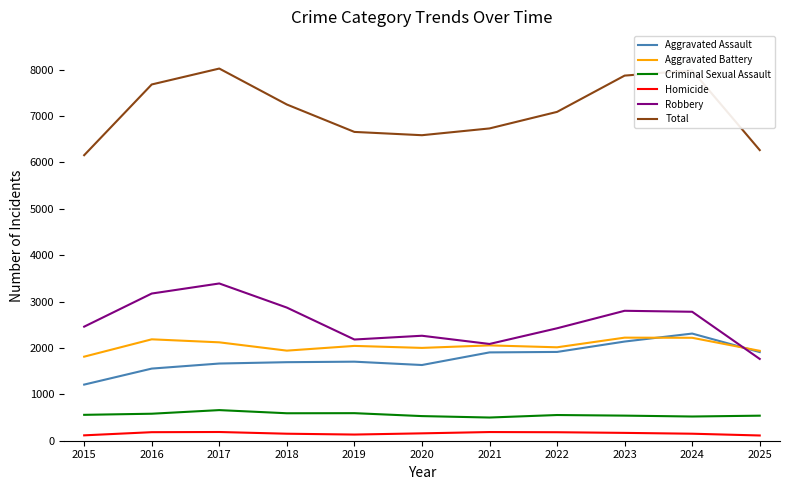

Rank the series at 2016 from highest to lowest value.

Total, Robbery, Aggravated Battery, Aggravated Assault, Criminal Sexual Assault, Homicide